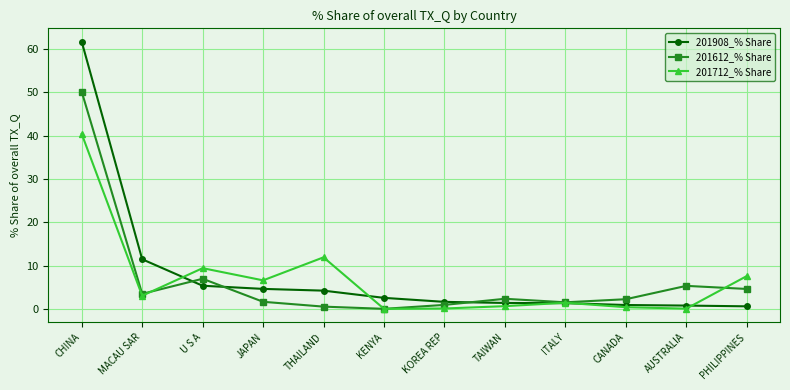

At which label is 201612_% Share closest to 25?

U S A